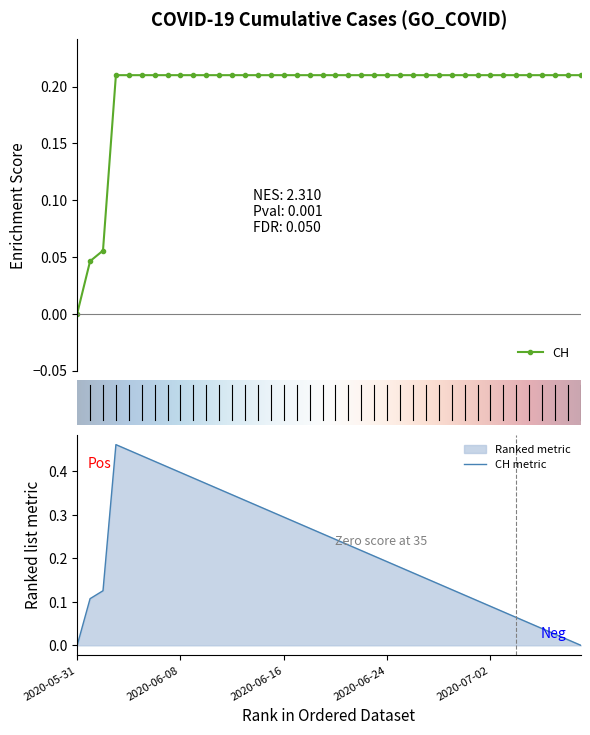

How many values are between 0 and 1?

40